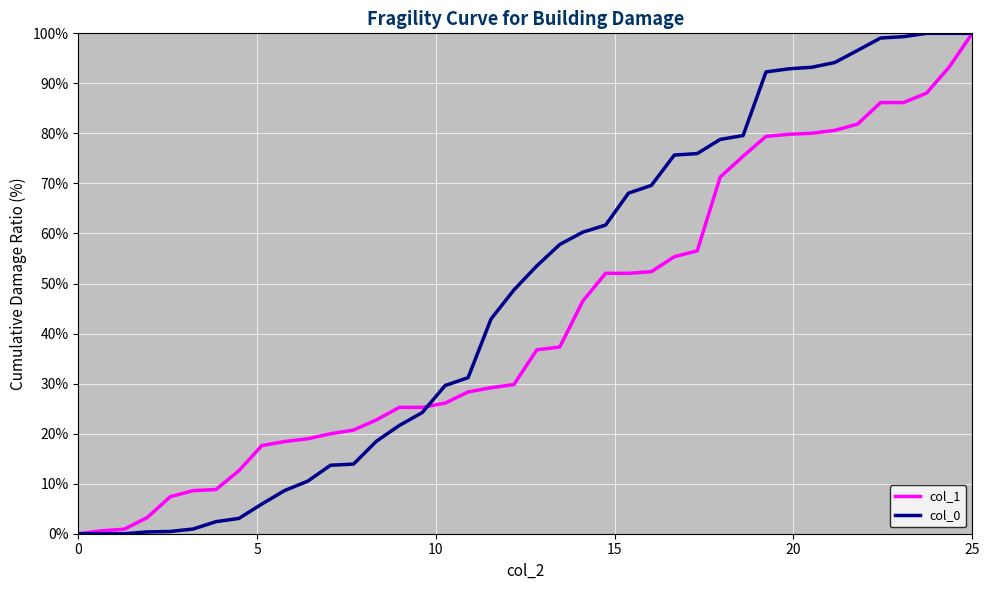

Which series has the largest total across all categories?

col_0